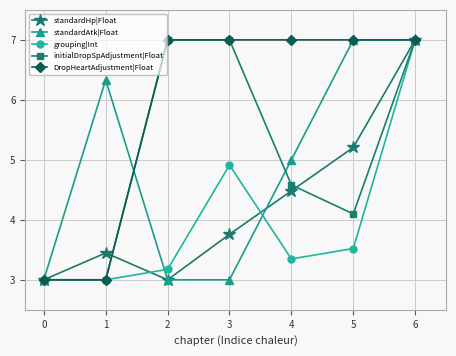

What is the difference between the second highest and minimum values in the standardHp|Float series?

2.2